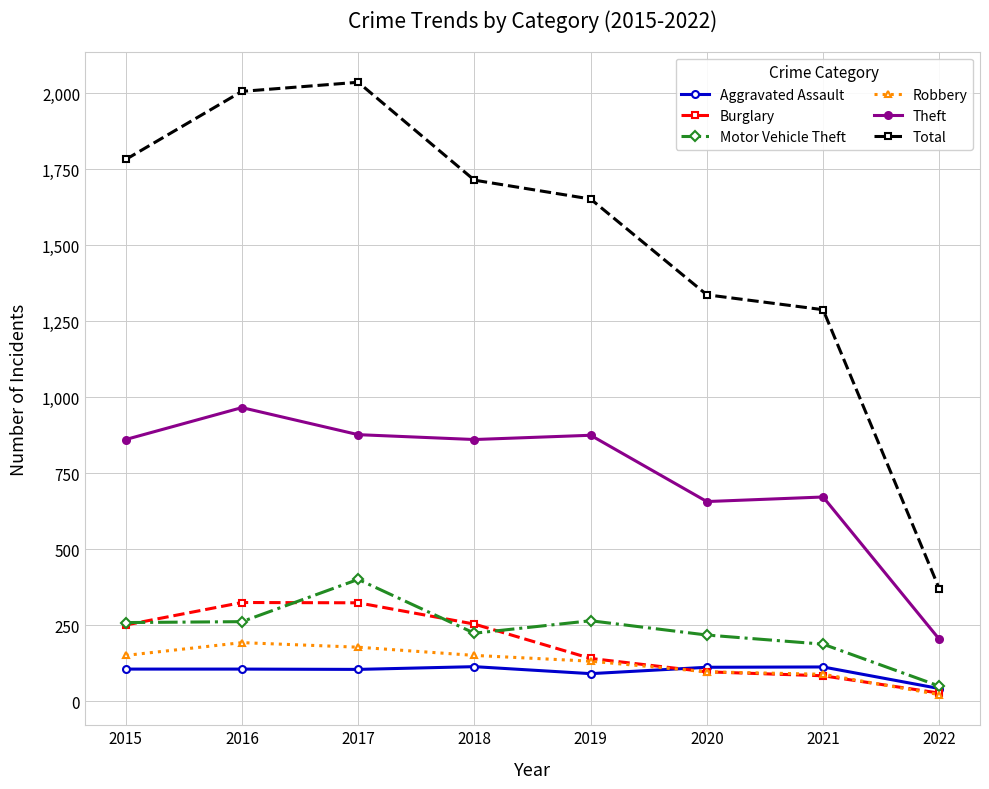

True or false: Robbery has more than 0 points higher than both neighbors.

True